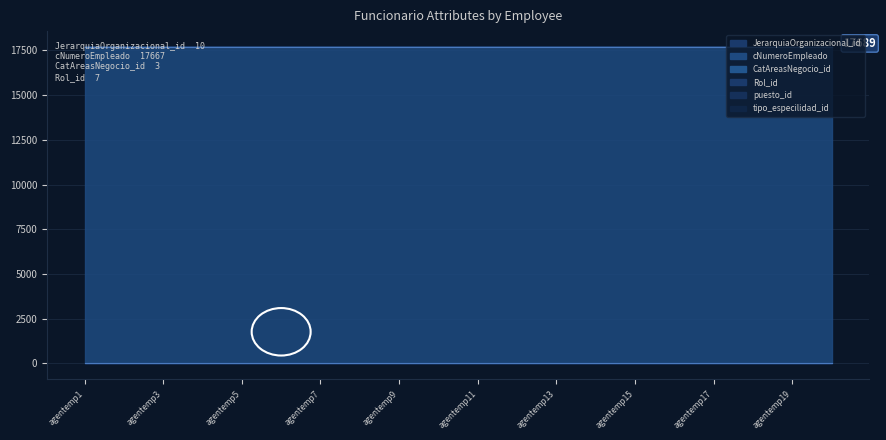

What is the lowest value of the CatAreasNegocio_id series?

3